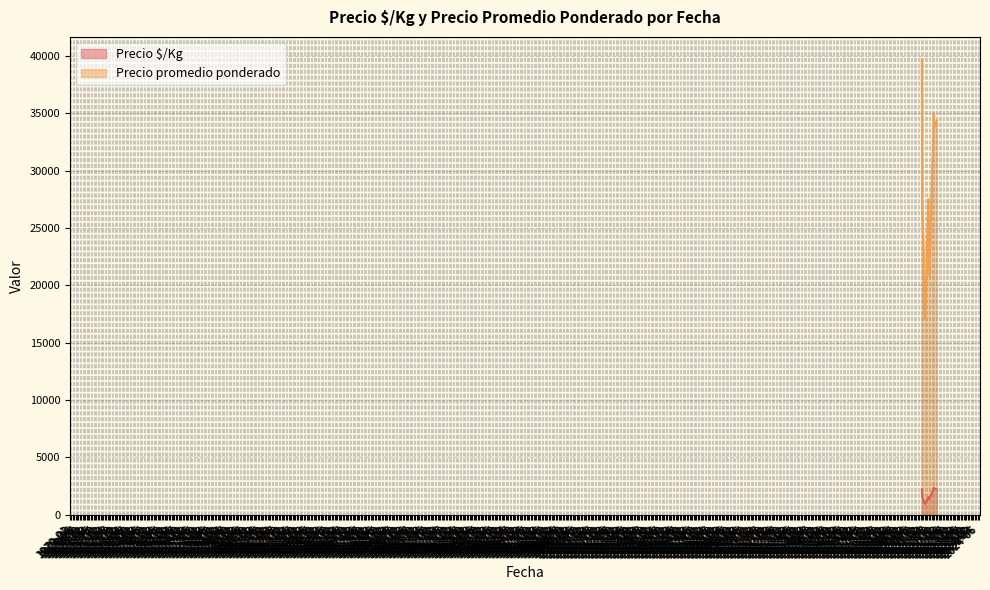

Which category has the highest value across all series?

2020-12-29